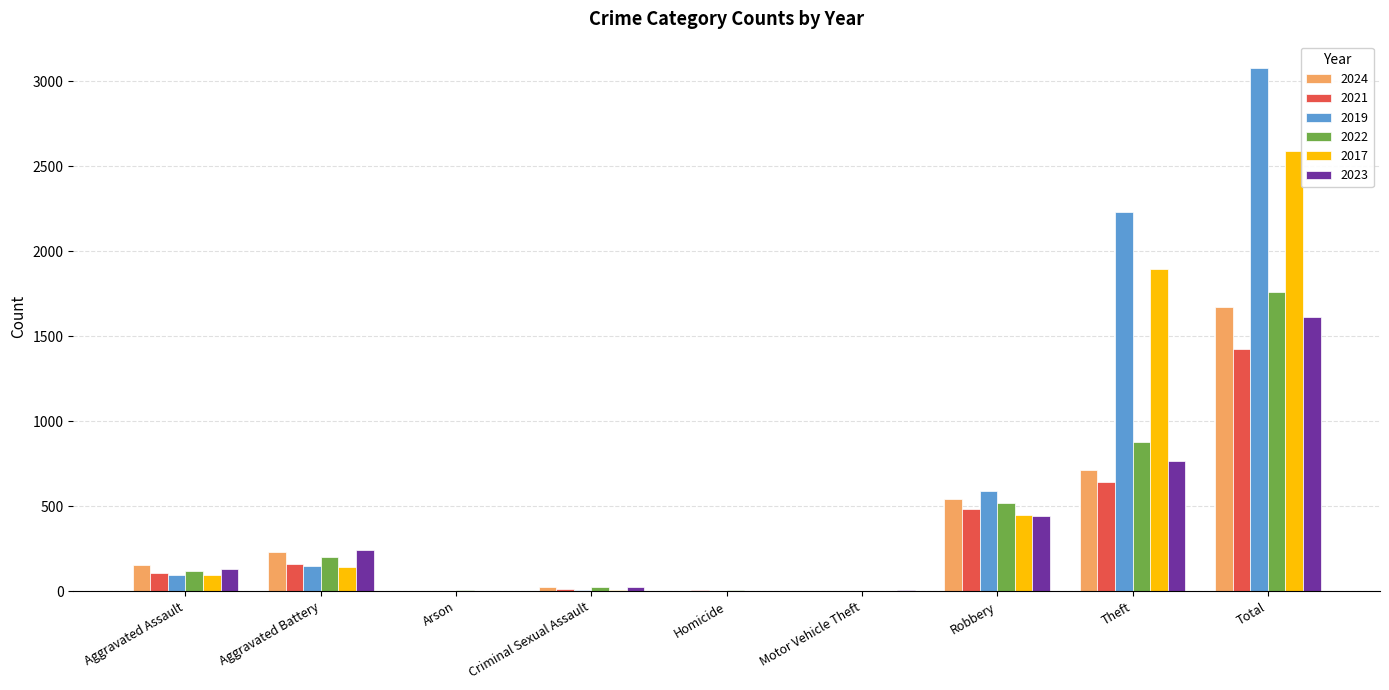

What is the sum of all 2021 values?

2845